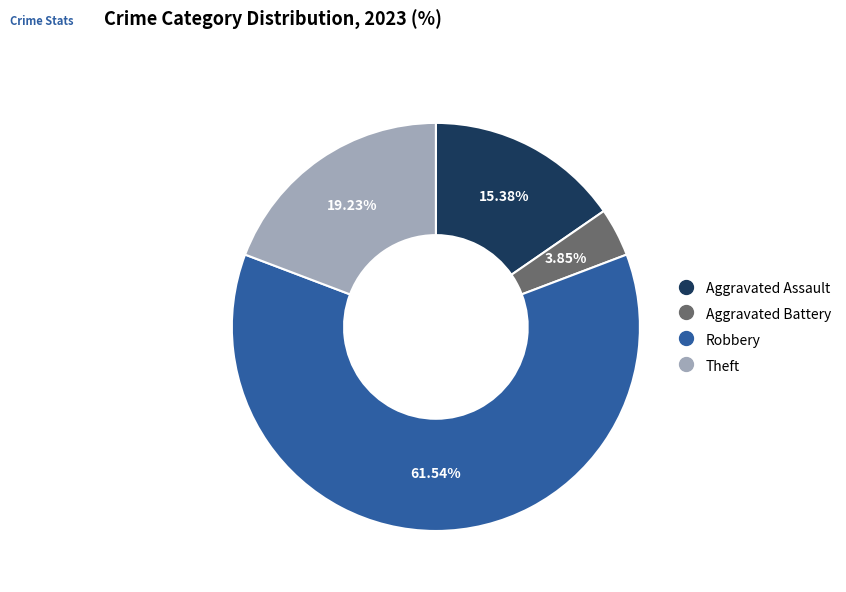

To the nearest percent, what is the average slice percentage?

25%